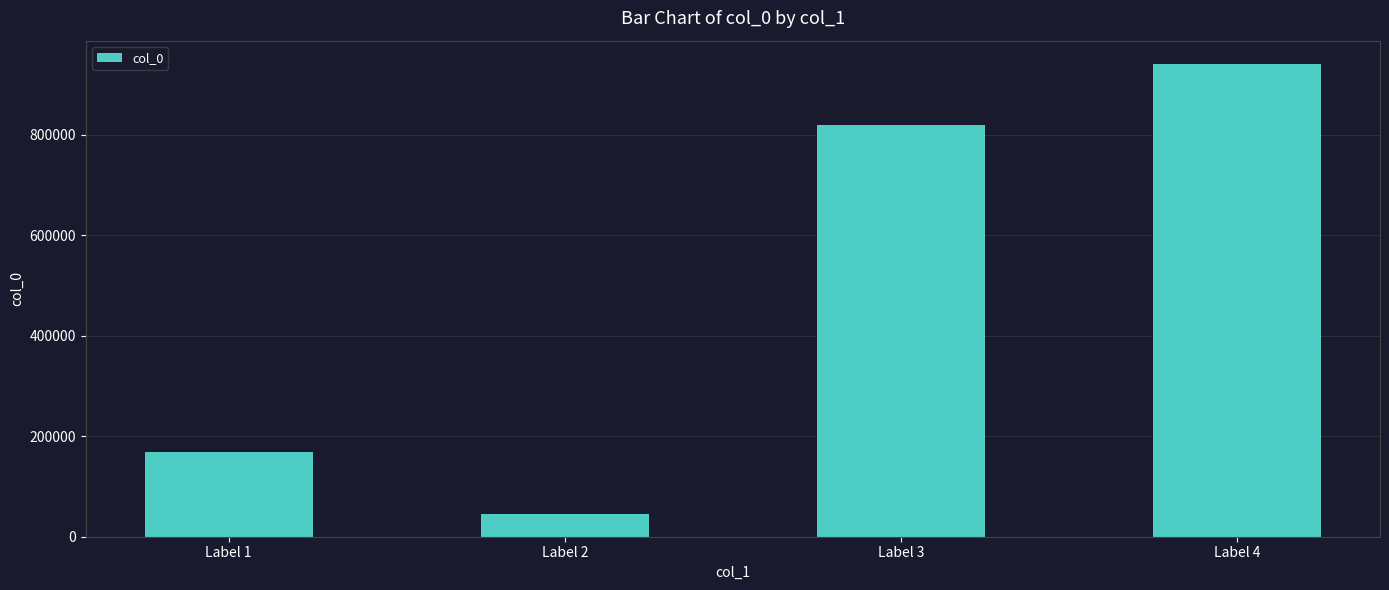

What is the smallest value displayed?

44830